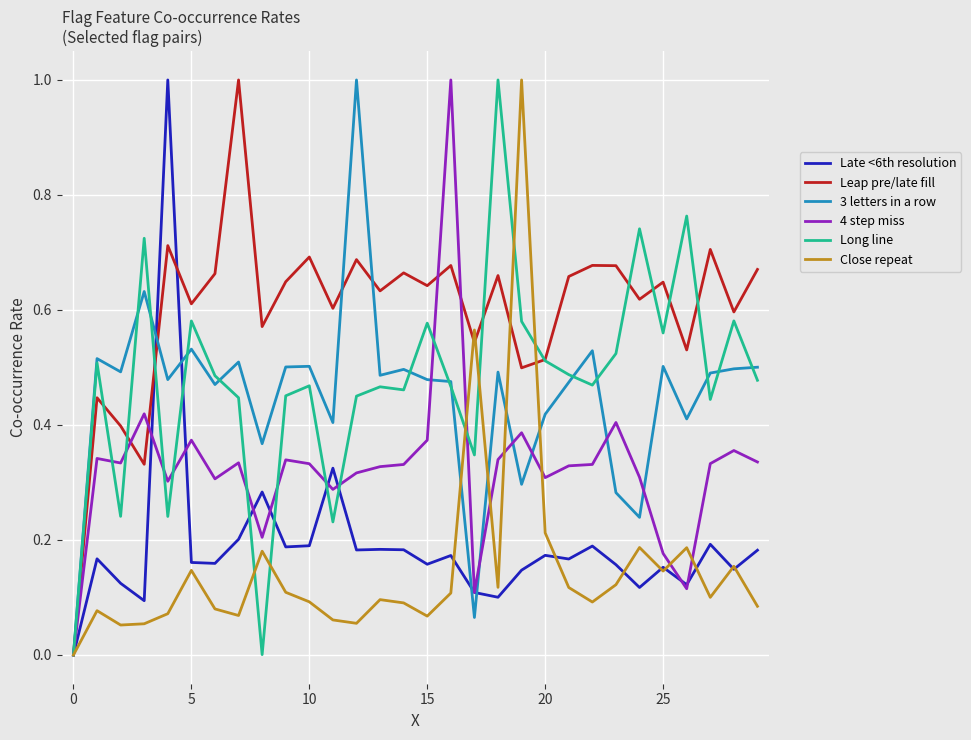

How many times do Late <6th resolution and Long line cross each other?

6